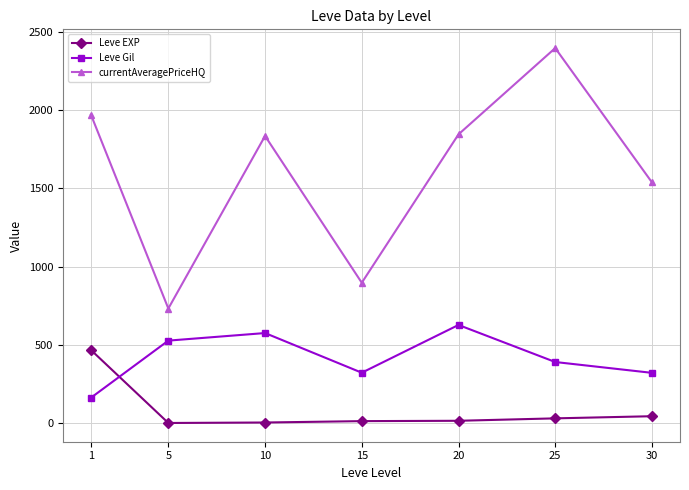

At which label does currentAveragePriceHQ first exceed 1835?

1